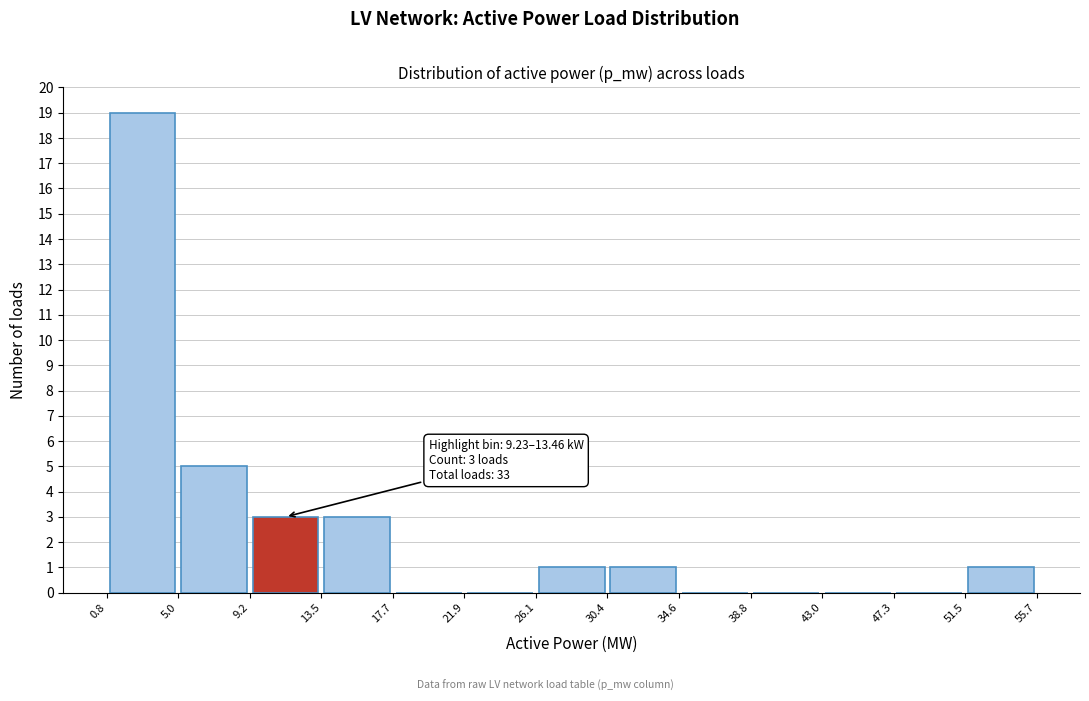

Which range on the x-axis has the tallest bar?

0.8 to 5.0